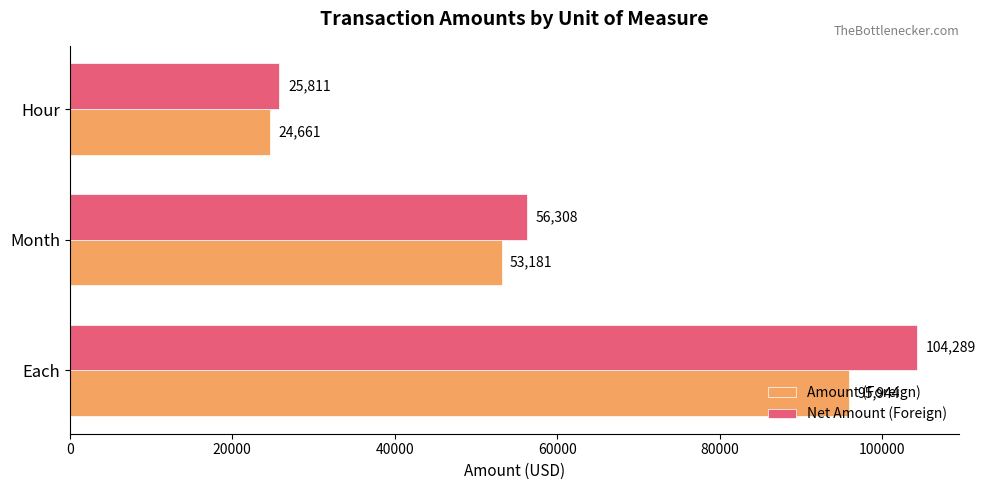

What is the sum of all Net Amount (Foreign) values?

186408.2